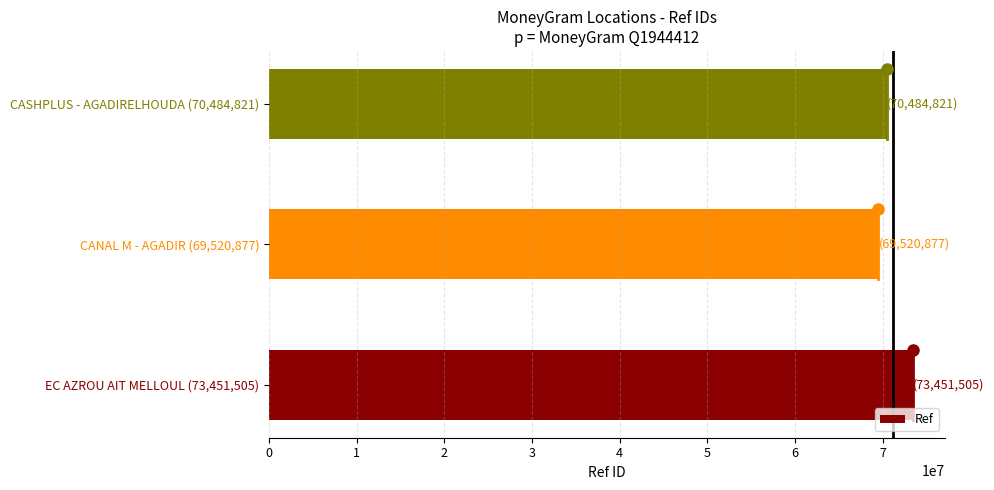

Does the chart contain any negative values?

No